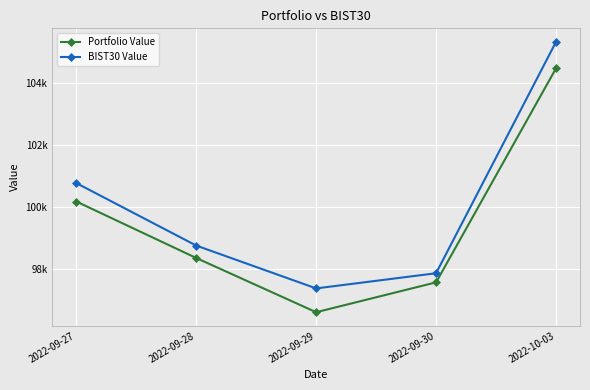

Reading left to right, transcribe all the data shown in this chart.

Portfolio Value: 2022-09-27=100183.4	2022-09-28=98369.4	2022-09-29=96628.0	2022-09-30=97587.2	2022-10-03=104459.7
BIST30 Value: 2022-09-27=100775.7	2022-09-28=98768.6	2022-09-29=97392.8	2022-09-30=97879.7	2022-10-03=105310.7